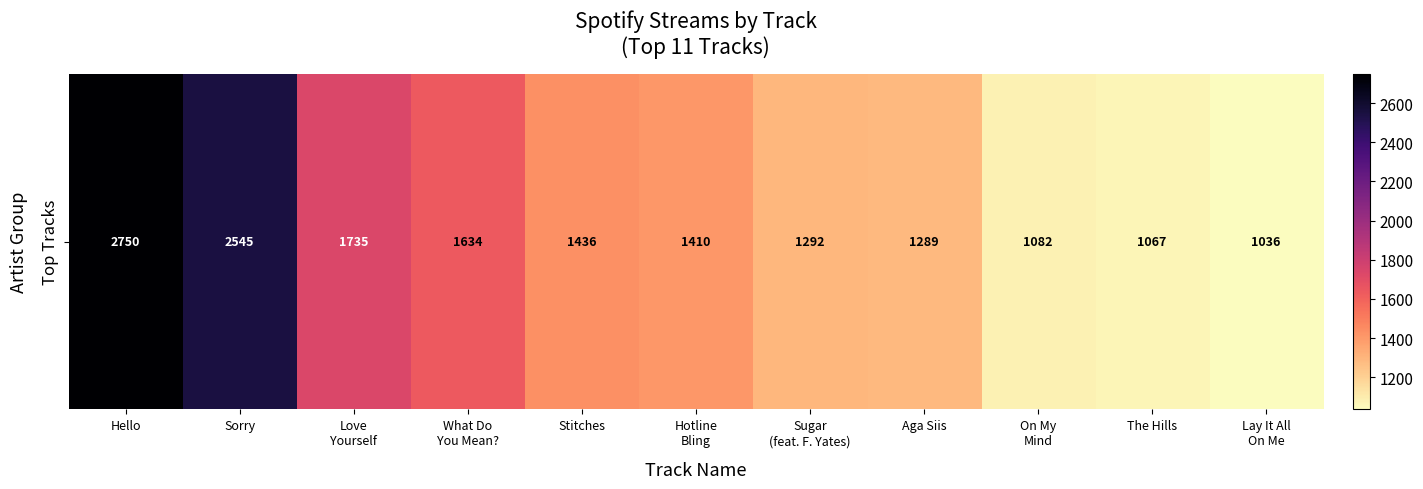

Count the number of values greater than 1410.

5